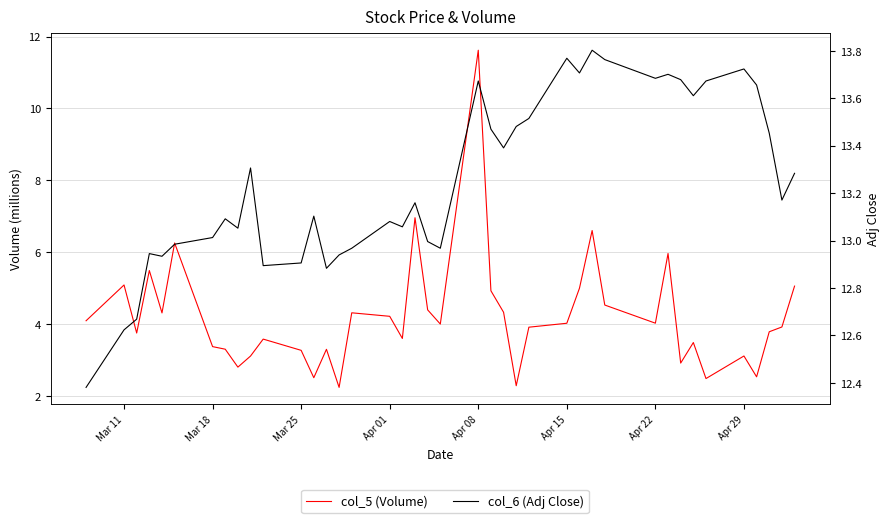

At which label does col_5 (Volume) first exceed 3?

Mar 11